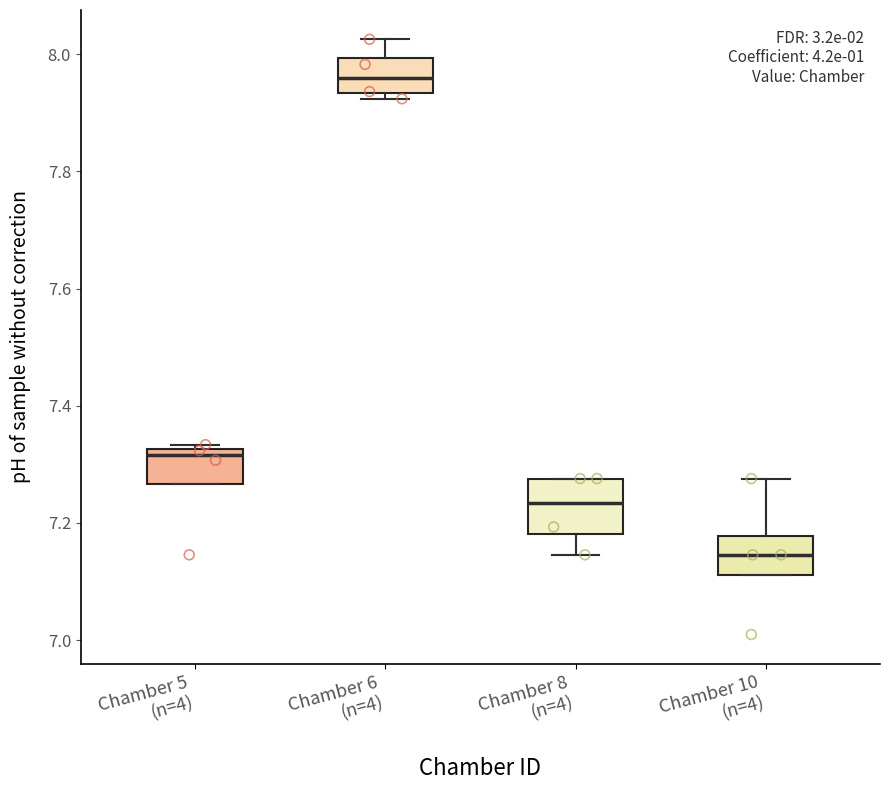

Reading left to right, read every box against the y-axis: the position of its median line, the range the box covers, and the ends of its whiskers. The values are not printed on the chart, so give them approximately, as read against the axis.

Chamber 5 (n=4): median 7.32 (just below the box's upper edge), box 7.26 to 7.32, whiskers 7.26 to 7.34
Chamber 6 (n=4): median 7.96, box 7.94 to 8.00, whiskers 7.92 to 8.02
Chamber 8 (n=4): median 7.24, box 7.18 to 7.28, whiskers 7.14 to 7.28
Chamber 10 (n=4): median 7.14, box 7.12 to 7.18, whiskers 7.12 to 7.28